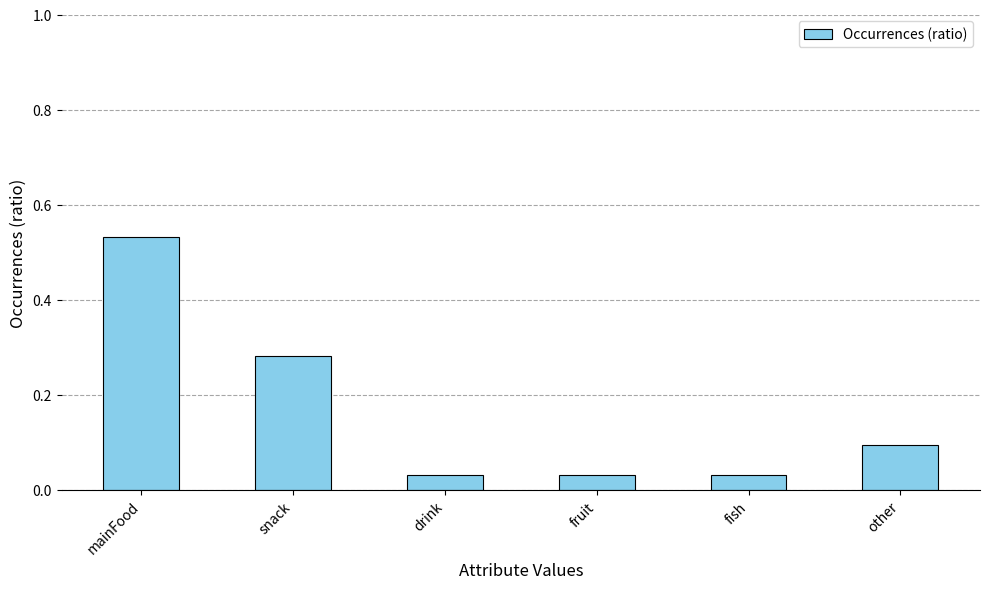

What is the sum of all values?

1.0